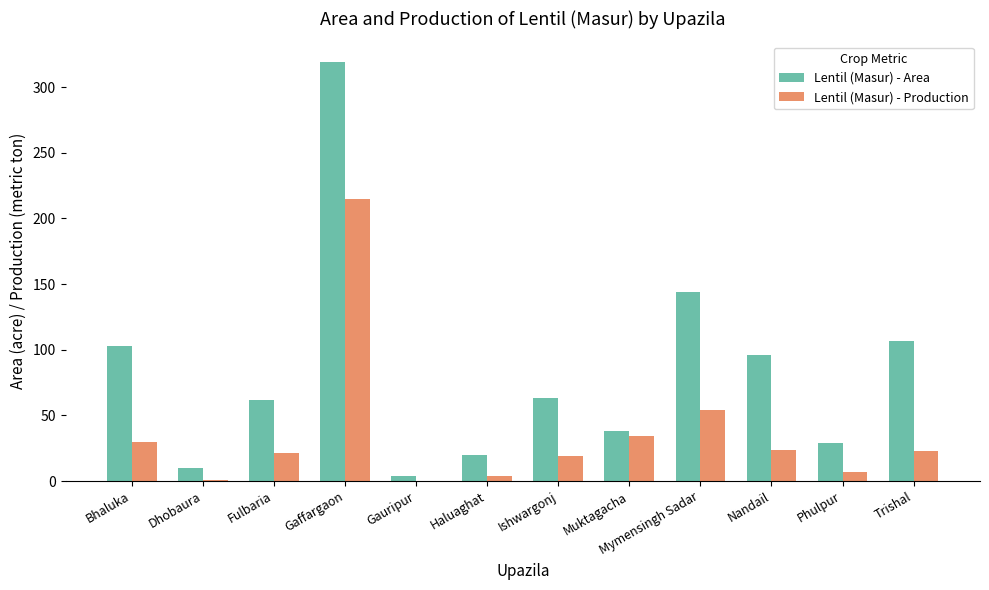

What are all the series names shown in the legend?

Lentil (Masur) - Area, Lentil (Masur) - Production